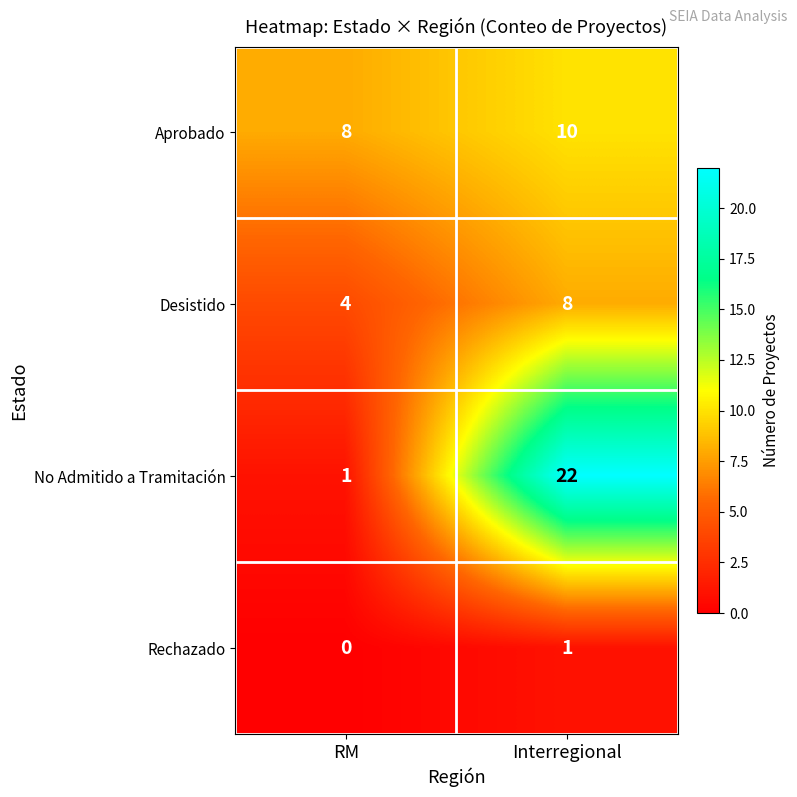

What is the difference between the highest and lowest values at RM?

8